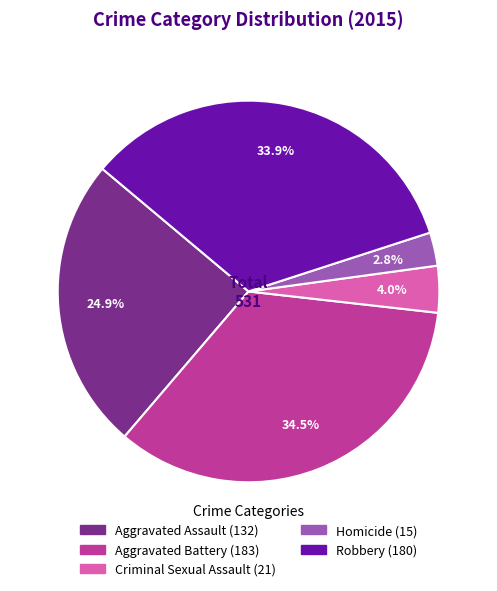

True or false: Aggravated Battery accounts for 25% of the total.

False